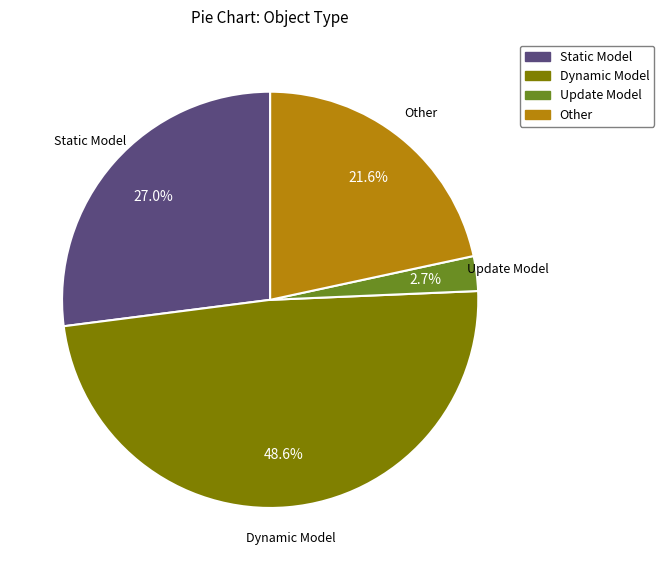

What percentage is NOT represented by Update Model?

97.3%